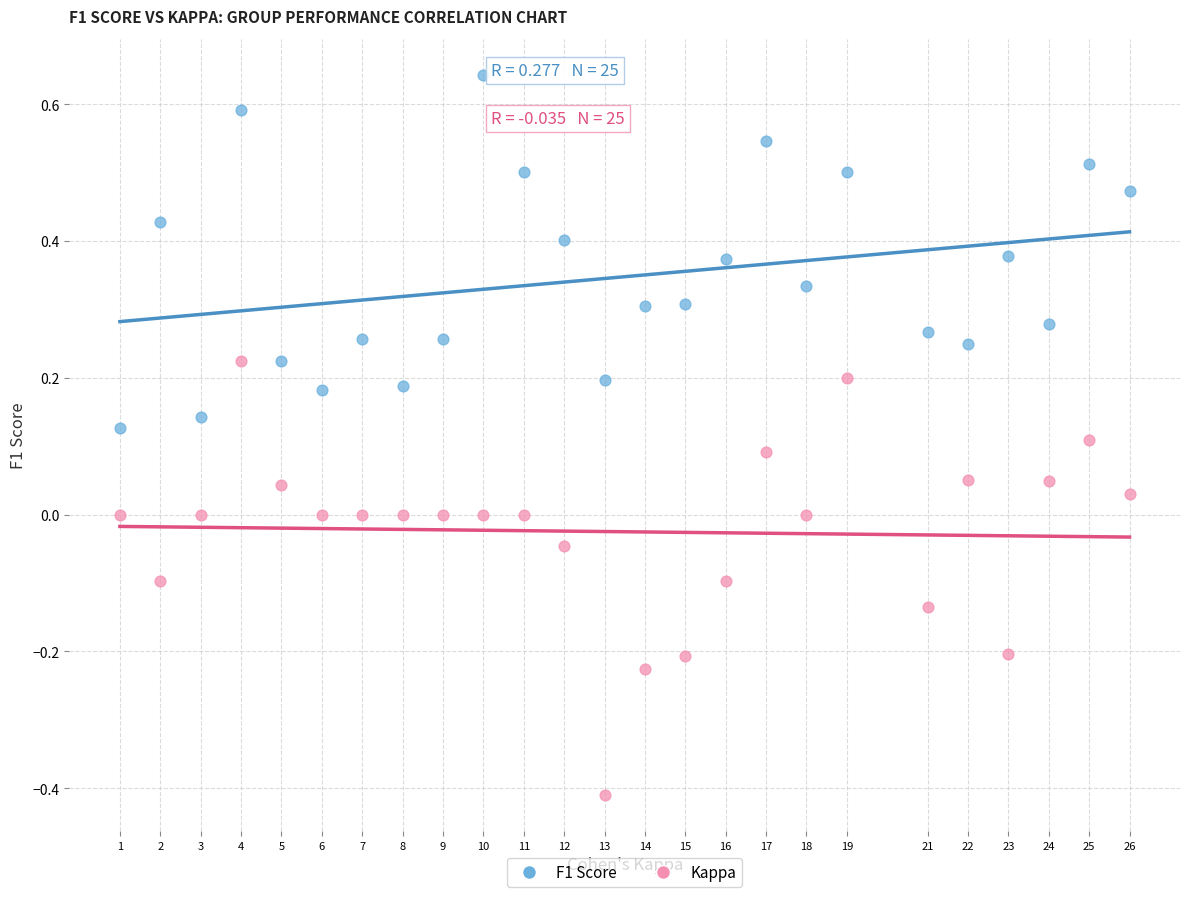

Which series has the widest spread of Y values?

Kappa